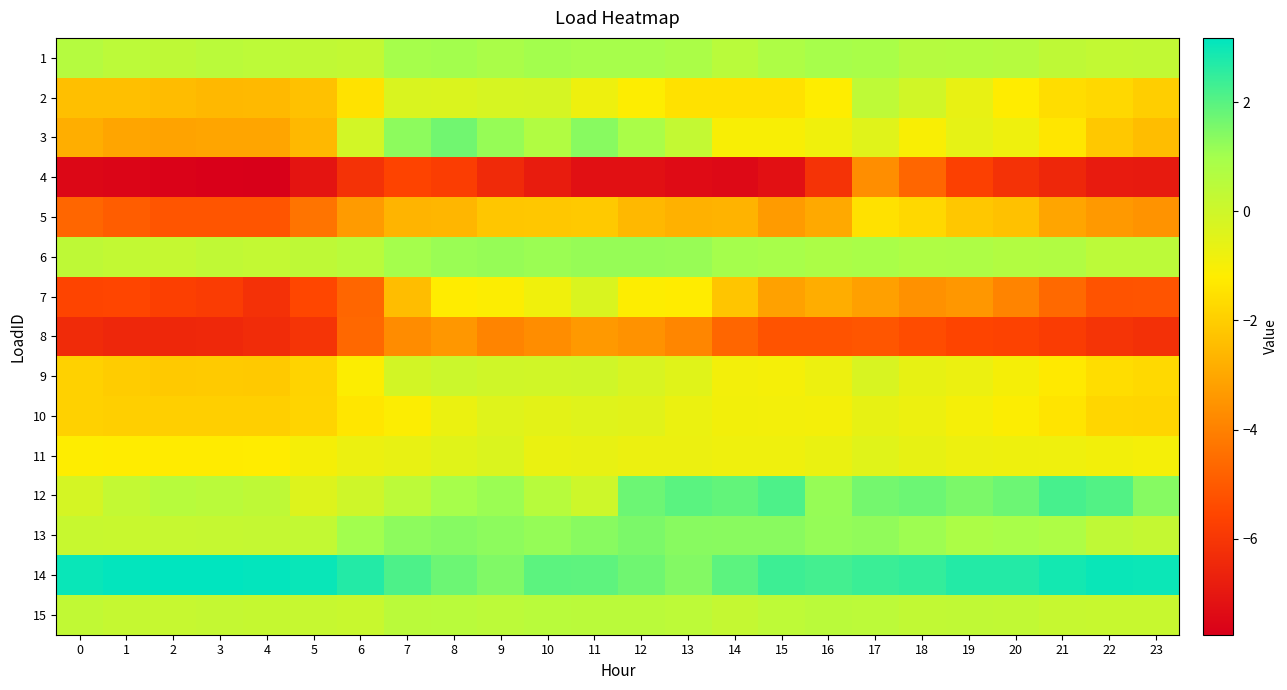

Reading right to left, transcribe all the data shown in this chart.

1: 23=0.3	22=0.3	21=0.4	20=0.6	19=0.6	18=0.6	17=0.9	16=0.9	15=0.8	14=0.5	13=0.8	12=0.9	11=0.9	10=1.0	9=0.9	8=1.0	7=1.0	6=0.3	5=0.3	4=0.4	3=0.5	2=0.4	1=0.4	0=0.6
2: 23=-2.0	22=-1.7	21=-1.6	20=-1.2	19=-0.7	18=-0.1	17=0.4	16=-1.2	15=-1.5	14=-1.5	13=-1.5	12=-1.2	11=-0.8	10=-0.2	9=-0.2	8=-0.3	7=-0.3	6=-1.5	5=-2.3	4=-2.5	3=-2.6	2=-2.4	1=-2.4	0=-2.4
3: 23=-2.4	22=-2.2	21=-1.4	20=-0.8	19=-0.6	18=-1.1	17=-0.4	16=-0.9	15=-1.0	14=-1.0	13=0.3	12=0.9	11=1.4	10=0.7	9=1.2	8=1.7	7=1.3	6=-0.1	5=-2.6	4=-3.1	3=-3.1	2=-3.1	1=-3.0	0=-2.8
4: 23=-6.9	22=-6.9	21=-6.5	20=-6.1	19=-5.7	18=-4.7	17=-3.6	16=-6.1	15=-7.2	14=-7.4	13=-7.4	12=-7.2	11=-7.2	10=-6.8	9=-6.4	8=-5.8	7=-5.6	6=-6.2	5=-7.1	4=-7.8	3=-7.7	2=-7.7	1=-7.6	0=-7.5
5: 23=-3.5	22=-3.4	21=-3.1	20=-2.3	19=-2.2	18=-1.8	17=-1.5	16=-2.9	15=-3.3	14=-2.7	13=-2.8	12=-2.6	11=-2.1	10=-2.2	9=-2.2	8=-2.6	7=-2.7	6=-3.3	5=-4.3	4=-5.1	3=-5.2	2=-5.1	1=-4.9	0=-4.7
6: 23=0.4	22=0.4	21=0.7	20=0.7	19=0.8	18=0.8	17=0.9	16=0.8	15=0.9	14=1.0	13=1.2	12=1.2	11=1.2	10=1.1	9=1.2	8=1.1	7=1.0	6=0.5	5=0.4	4=0.3	3=0.3	2=0.2	1=0.3	0=0.4
7: 23=-5.2	22=-5.2	21=-4.6	20=-3.9	19=-3.4	18=-3.6	17=-3.2	16=-2.8	15=-3.2	14=-2.2	13=-1.2	12=-1.2	11=-0.3	10=-0.9	9=-1.1	8=-1.2	7=-2.4	6=-4.7	5=-5.5	4=-6.2	3=-5.8	2=-5.7	1=-5.5	0=-5.6
8: 23=-6.2	22=-6.1	21=-5.8	20=-5.7	19=-5.6	18=-5.4	17=-5.1	16=-5.2	15=-5.2	14=-4.7	13=-3.9	12=-3.6	11=-3.4	10=-3.7	9=-3.9	8=-3.4	7=-3.7	6=-4.7	5=-6.1	4=-6.3	3=-6.5	2=-6.5	1=-6.5	0=-6.4
9: 23=-1.7	22=-1.6	21=-1.3	20=-1.0	19=-0.7	18=-0.6	17=-0.2	16=-0.8	15=-1.0	14=-0.9	13=-0.5	12=-0.3	11=-0.0	10=-0.1	9=-0.0	8=0.1	7=-0.1	6=-1.1	5=-1.9	4=-2.1	3=-2.1	2=-2.1	1=-2.0	0=-1.9
10: 23=-1.8	22=-1.8	21=-1.4	20=-1.1	19=-1.0	18=-0.8	17=-0.6	16=-0.9	15=-0.9	14=-0.9	13=-0.7	12=-0.5	11=-0.4	10=-0.5	9=-0.4	8=-0.7	7=-1.1	6=-1.4	5=-1.8	4=-2.0	3=-2.0	2=-2.0	1=-2.0	0=-1.9
11: 23=-1.0	22=-0.9	21=-0.8	20=-0.8	19=-0.8	18=-0.6	17=-0.5	16=-0.7	15=-0.8	14=-0.8	13=-0.7	12=-0.7	11=-0.7	10=-0.7	9=-0.3	8=-0.5	7=-0.7	6=-0.7	5=-1.0	4=-1.2	3=-1.2	2=-1.2	1=-1.2	0=-1.2
12: 23=1.4	22=2.1	21=2.2	20=1.7	19=1.6	18=1.7	17=1.6	16=1.2	15=2.1	14=1.9	13=2.0	12=1.7	11=-0.0	10=0.5	9=1.1	8=1.0	7=0.4	6=-0.0	5=-0.4	4=0.4	3=0.5	2=0.5	1=0.3	0=-0.2
13: 23=0.2	22=0.3	21=0.8	20=0.9	19=0.8	18=1.1	17=1.3	16=1.2	15=1.3	14=1.3	13=1.4	12=1.5	11=1.4	10=1.2	9=1.3	8=1.4	7=1.3	6=1.0	5=0.3	4=0.2	3=0.2	2=0.2	1=0.1	0=0.2
14: 23=3.0	22=3.0	21=2.9	20=2.7	19=2.7	18=2.5	17=2.4	16=2.3	15=2.4	14=2.0	13=1.4	12=1.7	11=1.9	10=2.0	9=1.5	8=1.7	7=2.1	6=2.7	5=3.0	4=3.1	3=3.2	2=3.2	1=3.1	0=3.1
15: 23=0.2	22=0.1	21=0.2	20=0.3	19=0.3	18=0.3	17=0.4	16=0.5	15=0.4	14=0.3	13=0.4	12=0.5	11=0.5	10=0.5	9=0.4	8=0.5	7=0.5	6=0.1	5=0.2	4=0.2	3=0.2	2=0.2	1=0.2	0=0.3